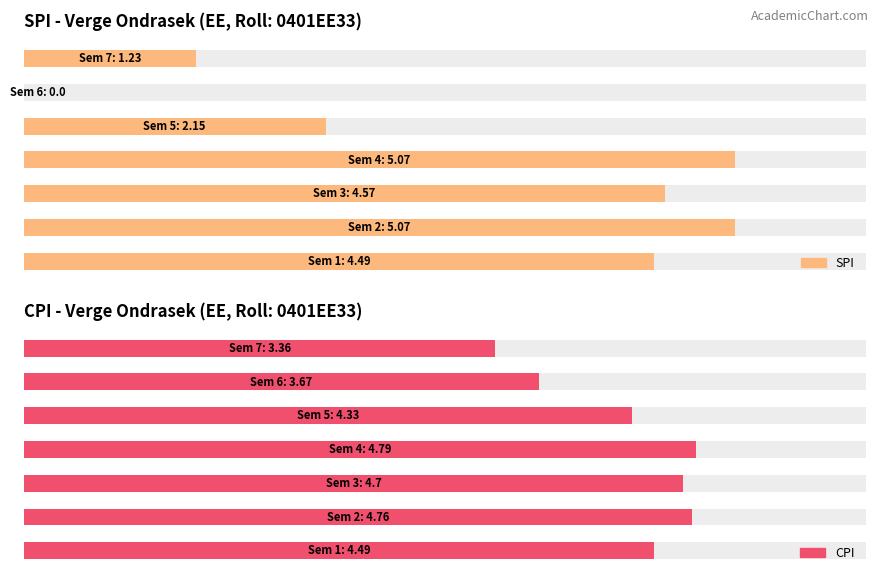

Which category has the highest value in the SPI series?

2